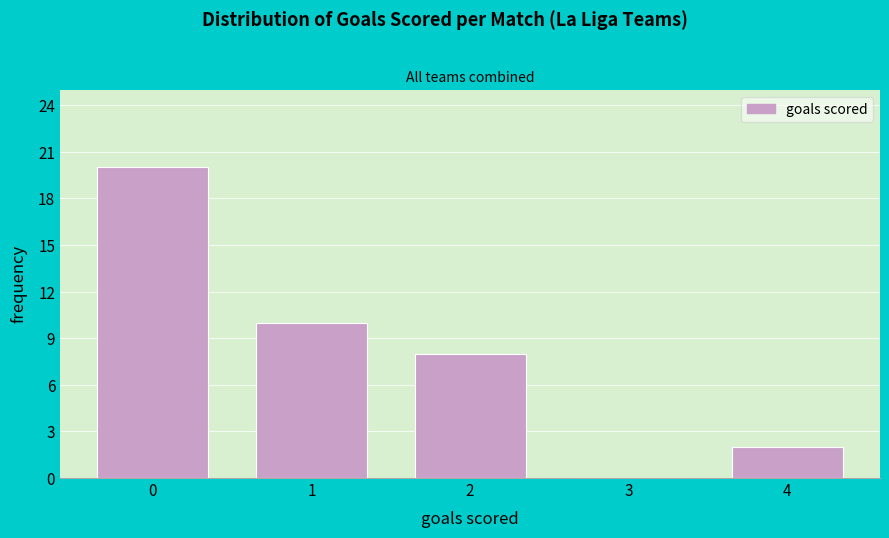

How tall is the bar that spans 1.5 to 2.5 on the x-axis? The values are not printed on the chart, so give them approximately, as read against the axis.

8